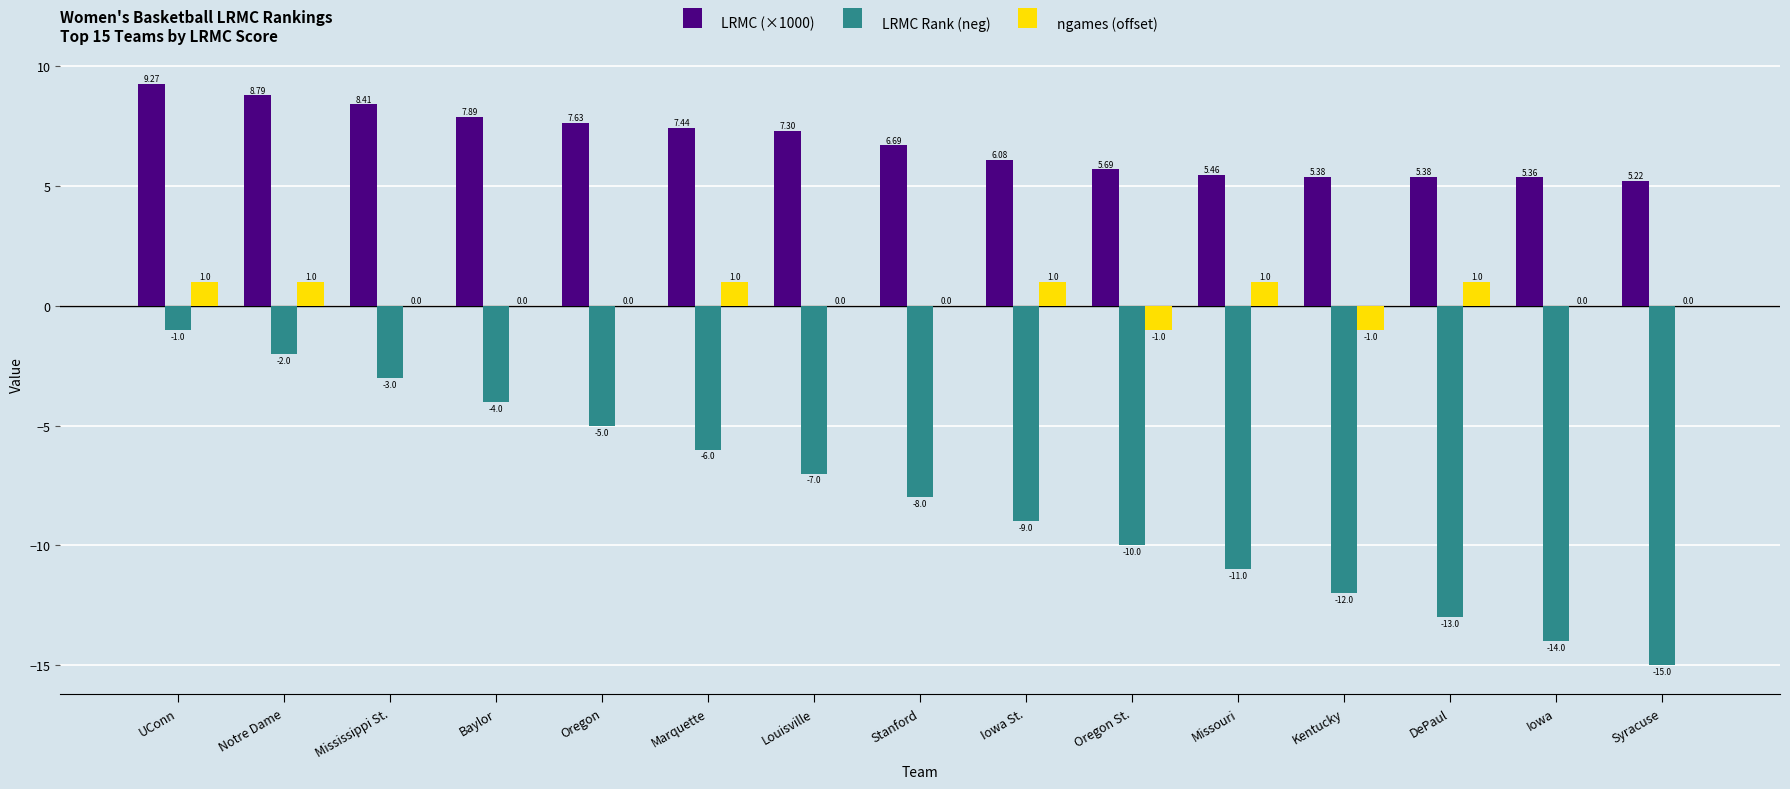

Is the value of LRMC Rank (neg) at Oregon greater than the value of ngames (offset) at UConn?

No